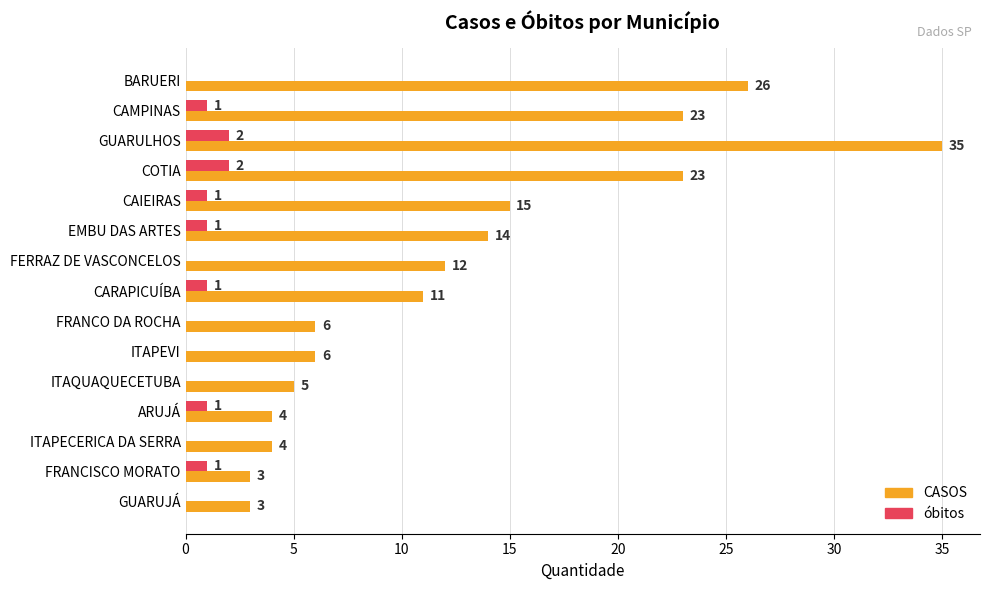

Is the value of CASOS at ITAQUAQUECETUBA greater than the value of óbitos at CAIEIRAS?

Yes